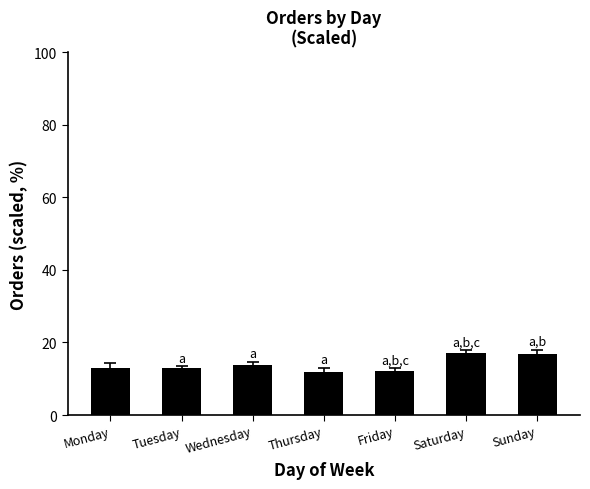

What is the maximum value shown in the chart?

17.0